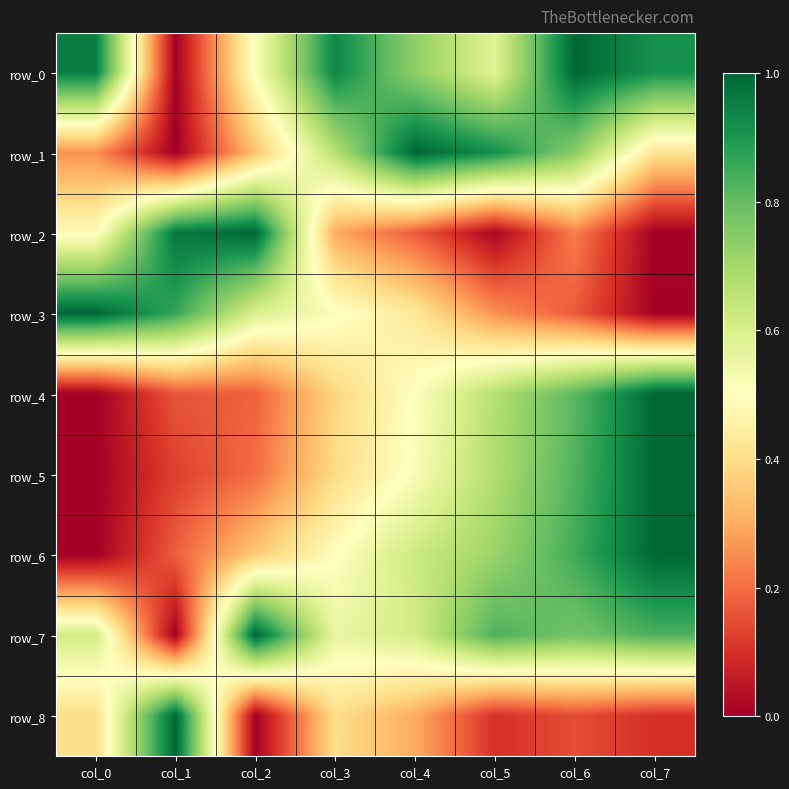

What is the approximate value of row_4 at col_1?

0.2